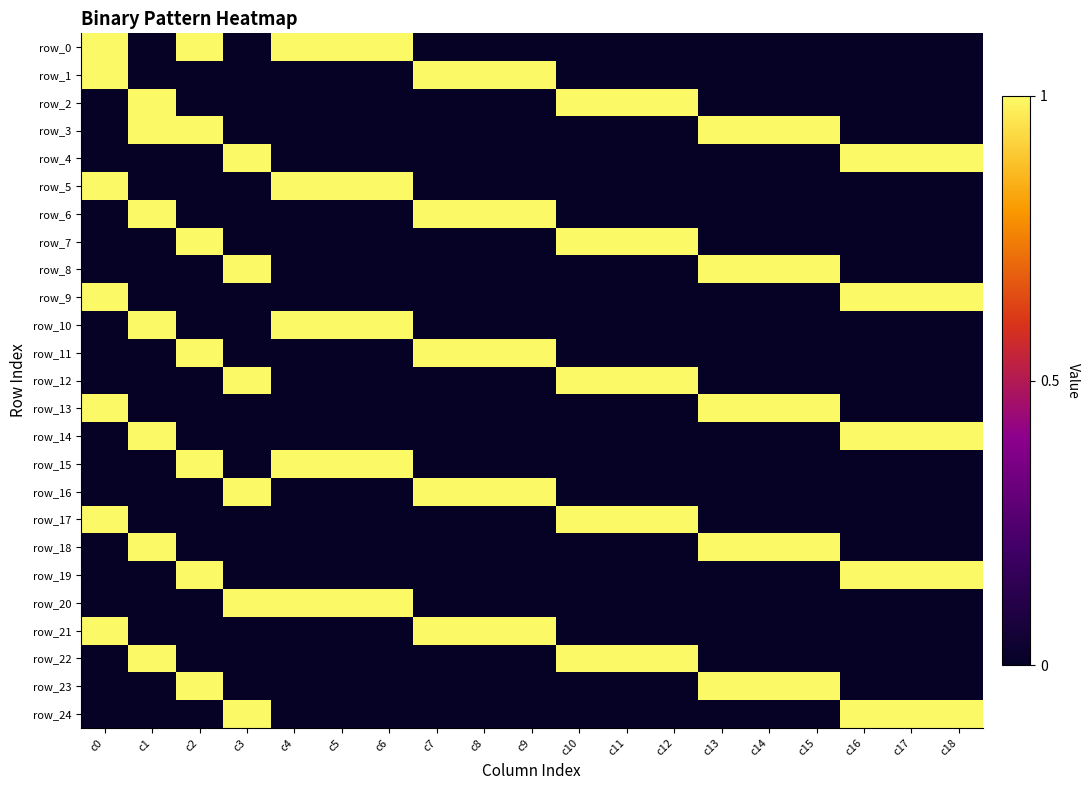

Between c3 and c7, which series saw the biggest shift?

row_1